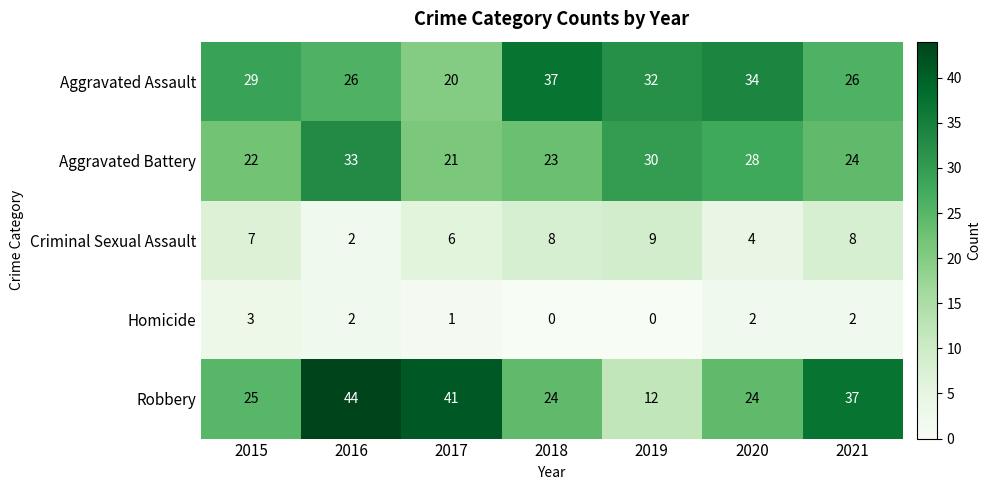

What is the total value across all series at 2019?

83